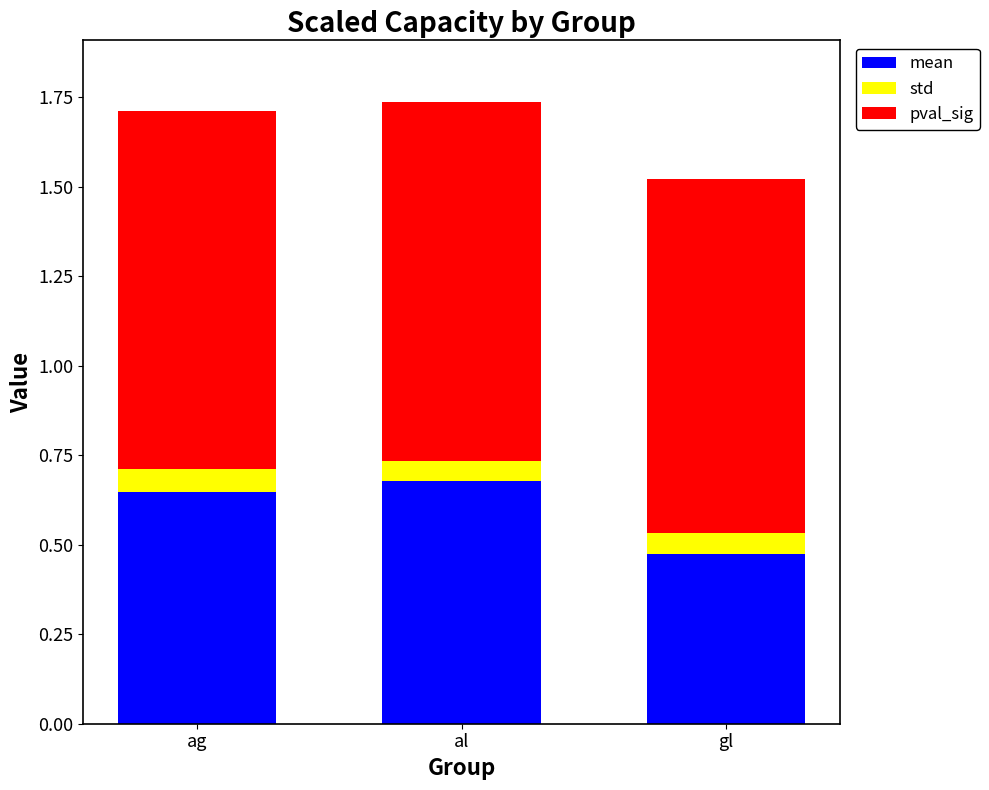

What is the total value across all series at gl?

1.5